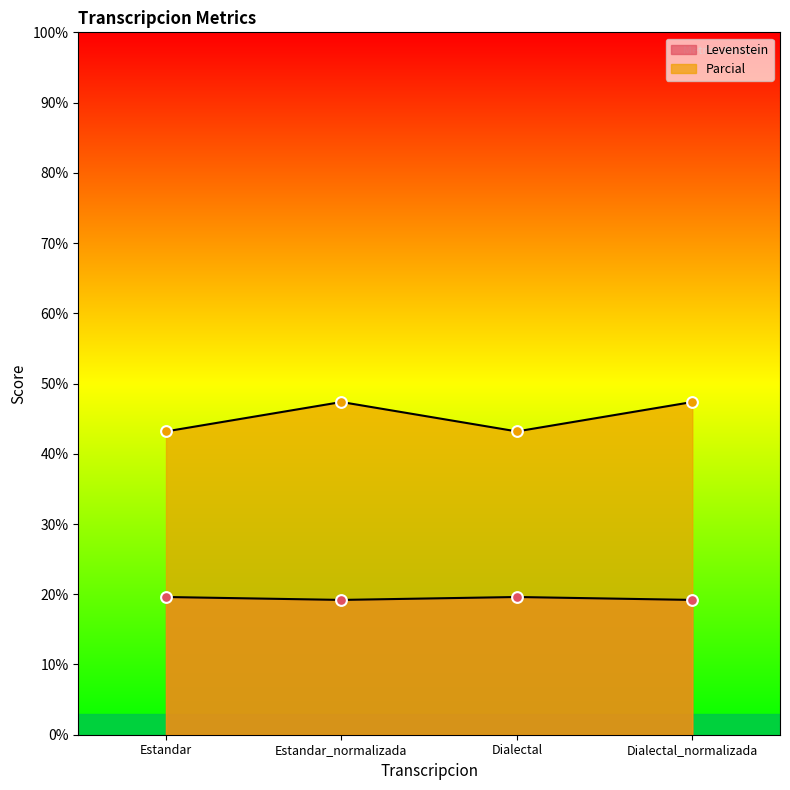

Which series reaches the maximum Y coordinate?

Levenstein